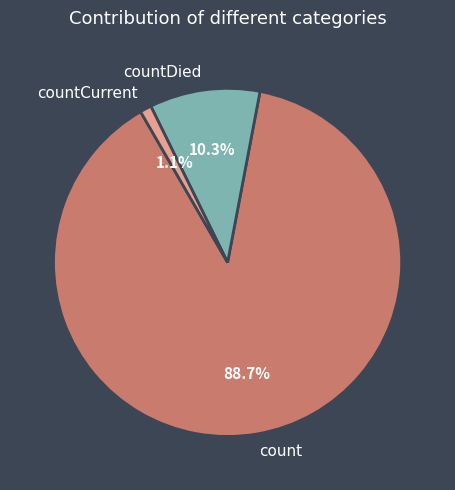

Which has a higher value, countDied or count?

count